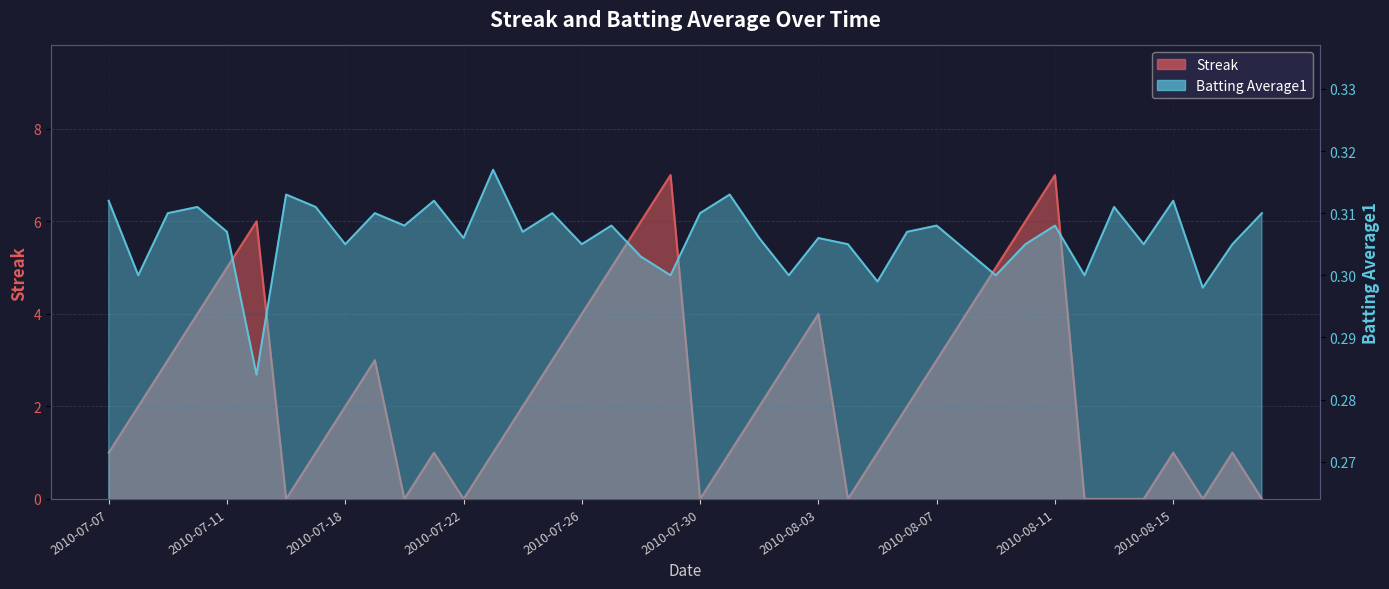

Rank the series by their maximum value, from lowest to highest.

Batting Average1, Streak